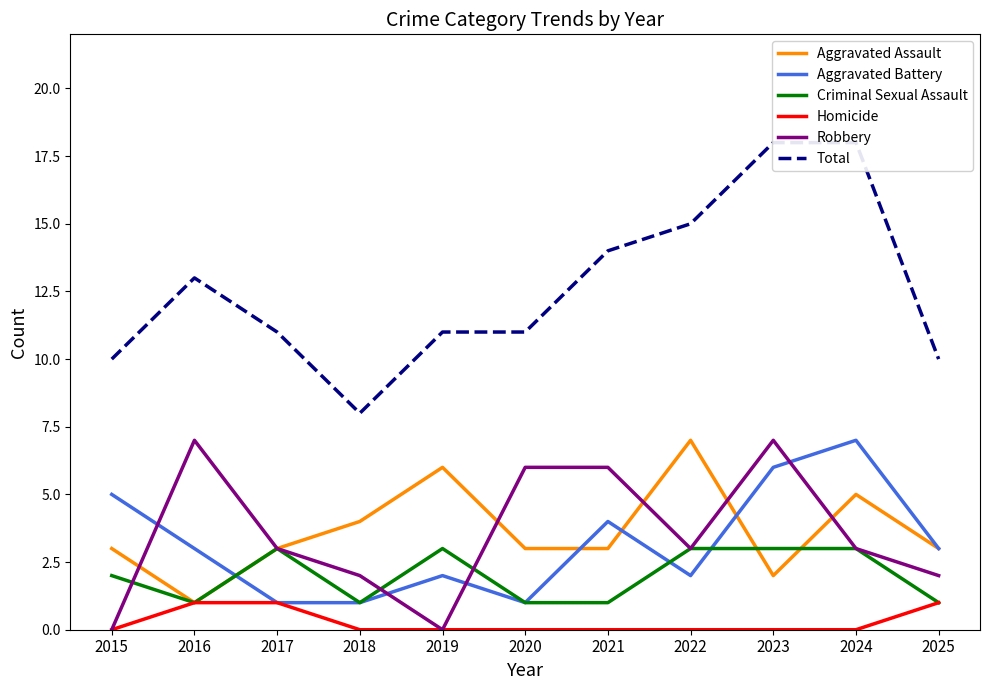

Which category has the highest value across all series?

2023